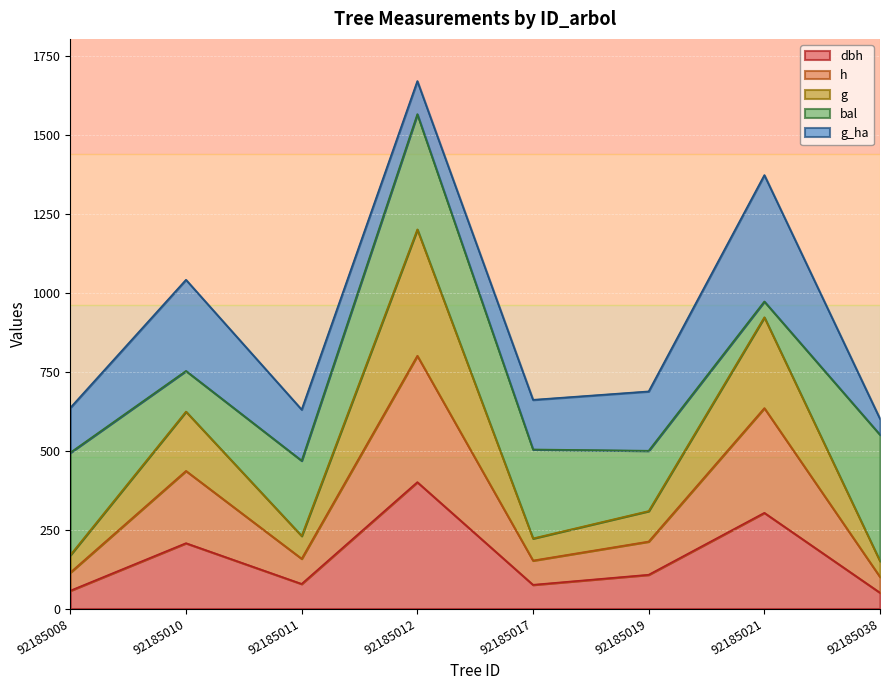

Between 92185019 and 92185011, which is larger?

92185019